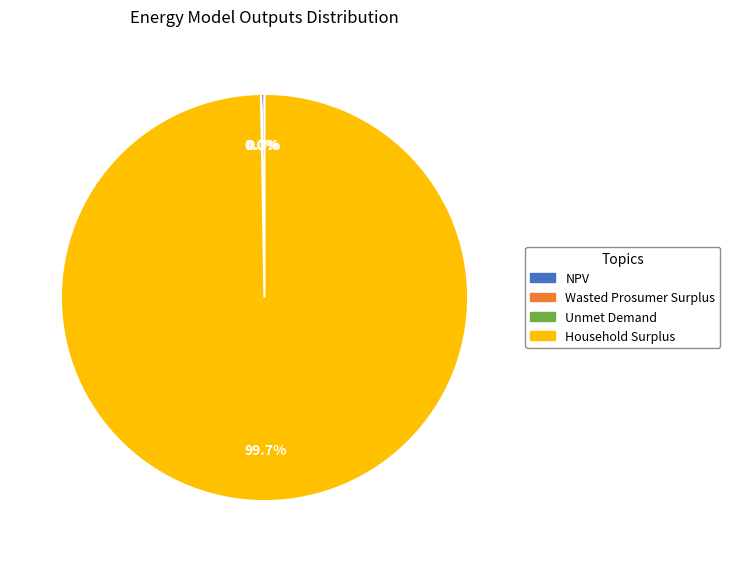

Which slice is the largest?

Household Surplus